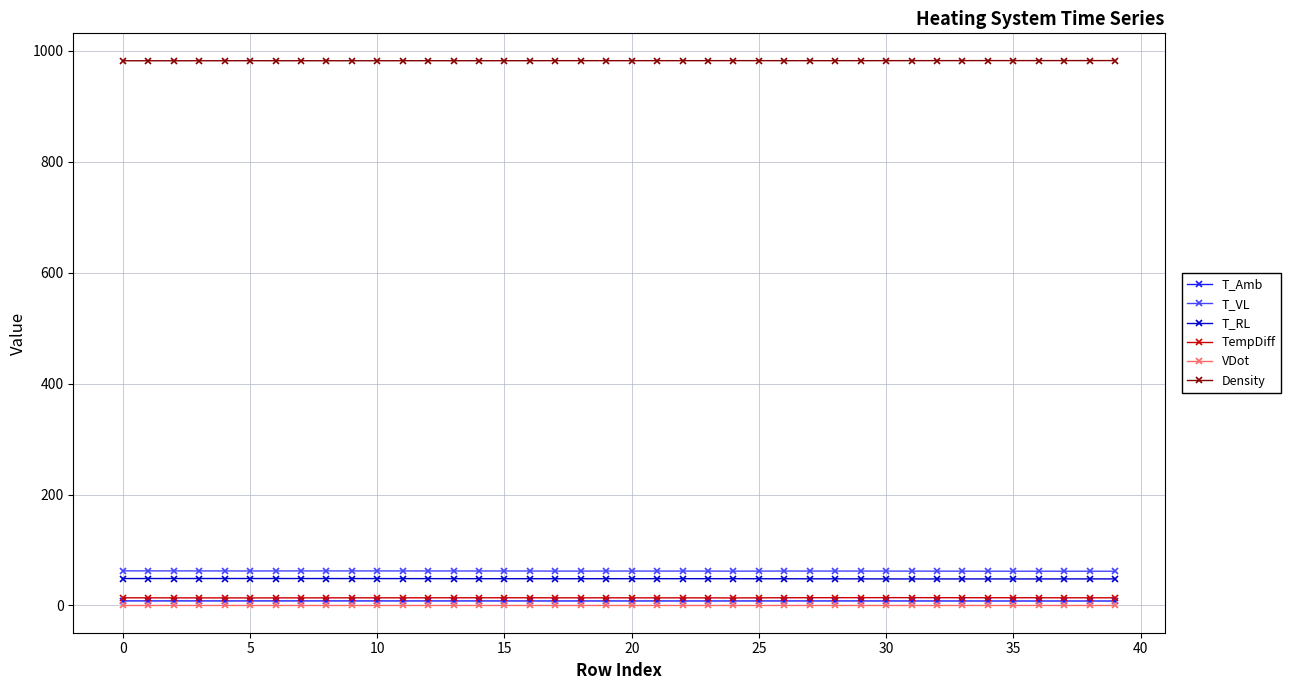

True or false: T_RL and TempDiff cross at least once.

False